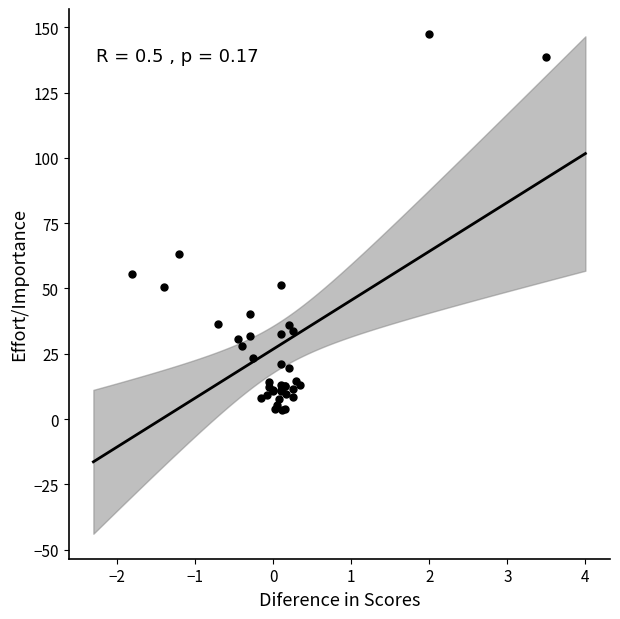

What Y value in the scatter plot is closest to 75?

63.2